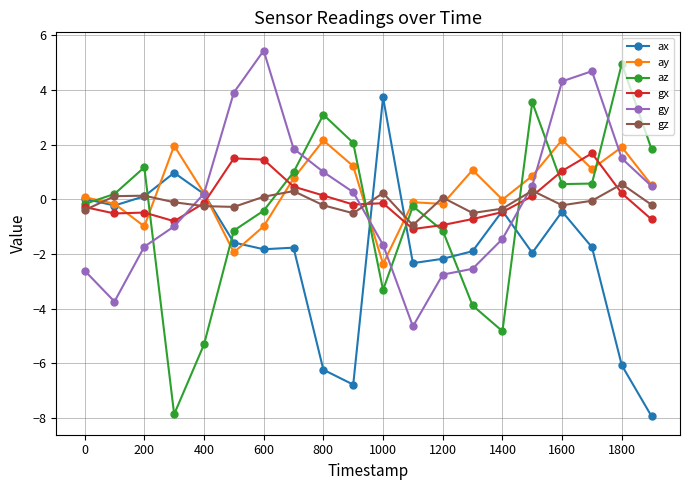

How many values in az are above zero?

10